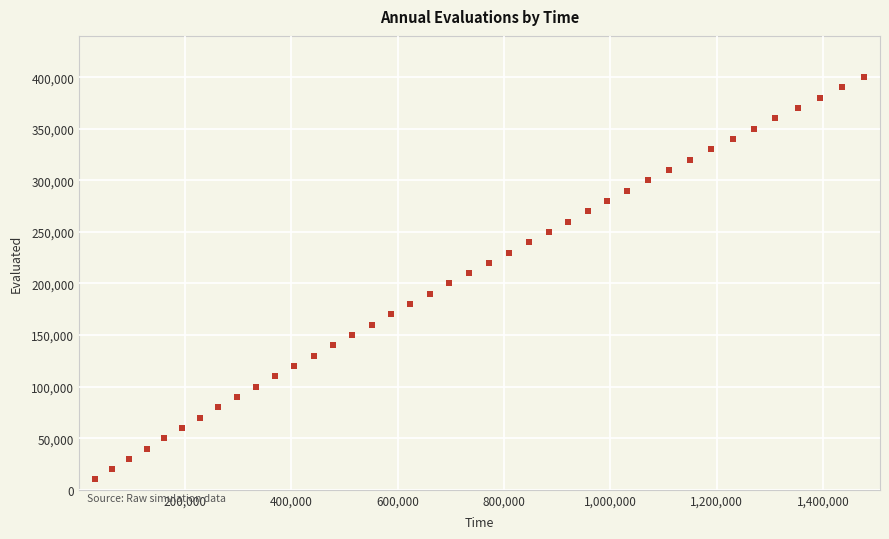

How many data points are displayed?

40